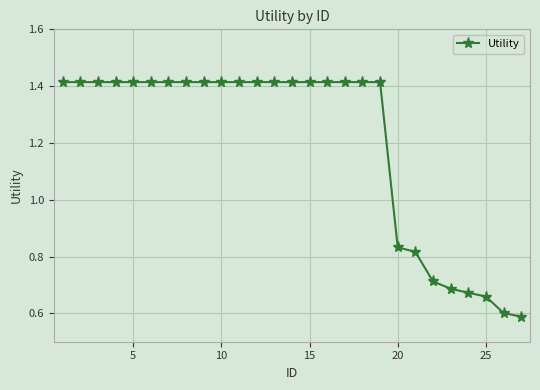

Count the values in the range 0 to 1.

8